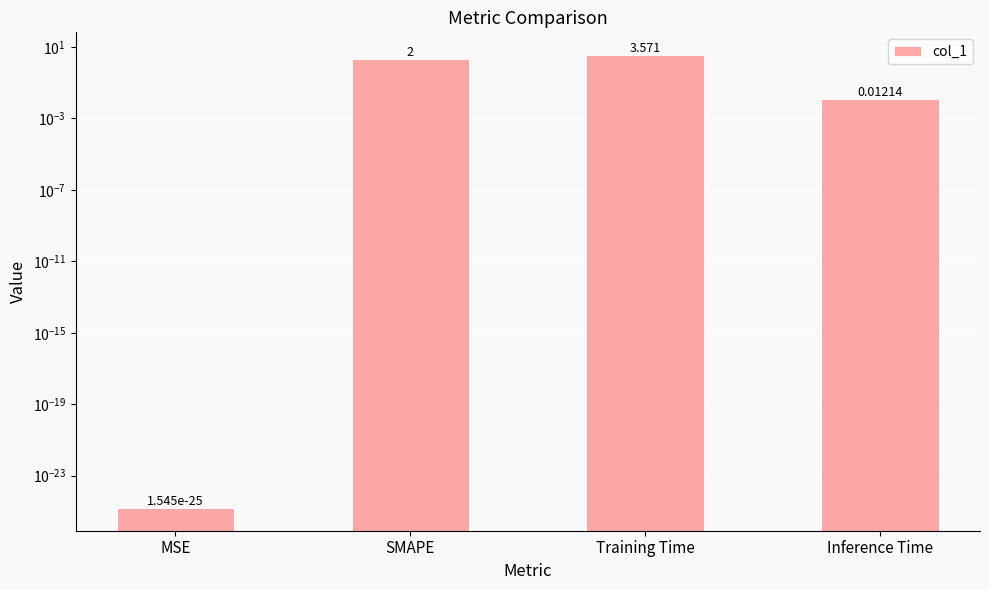

Are the bars grouped side by side (vs. stacked)?

No